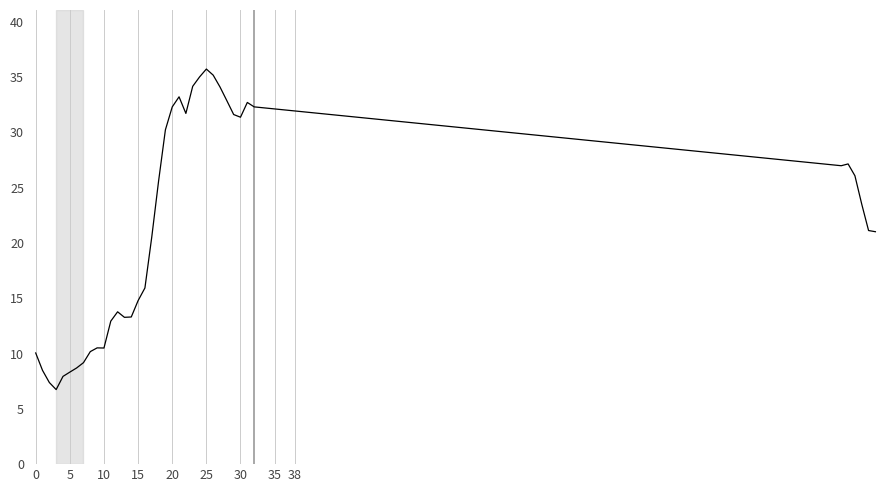

What is the greatest value displayed?

35.7